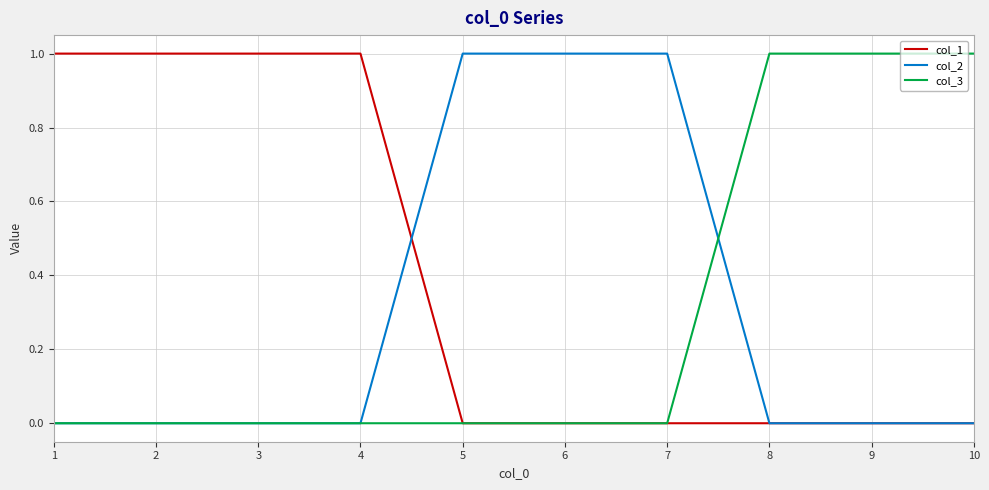

How many distinct data groups are displayed?

3